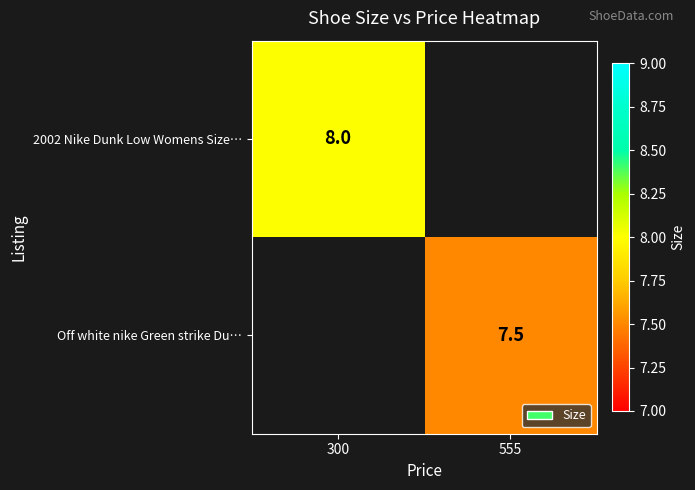

At how many categories does at least one series exceed 7?

2